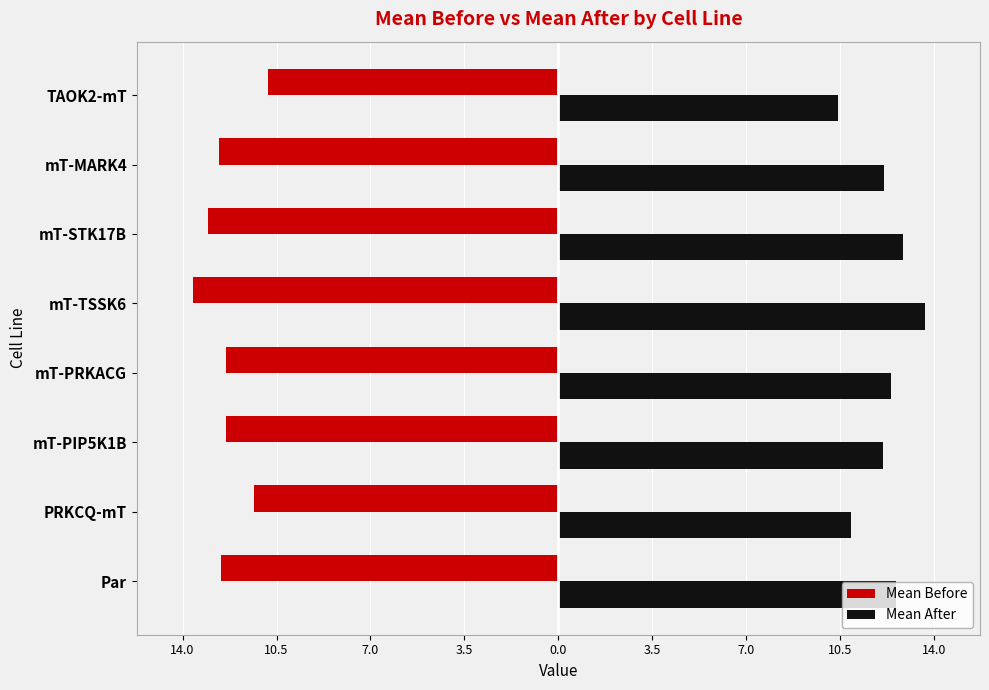

What is the sum of all Mean Before values?

-98.8